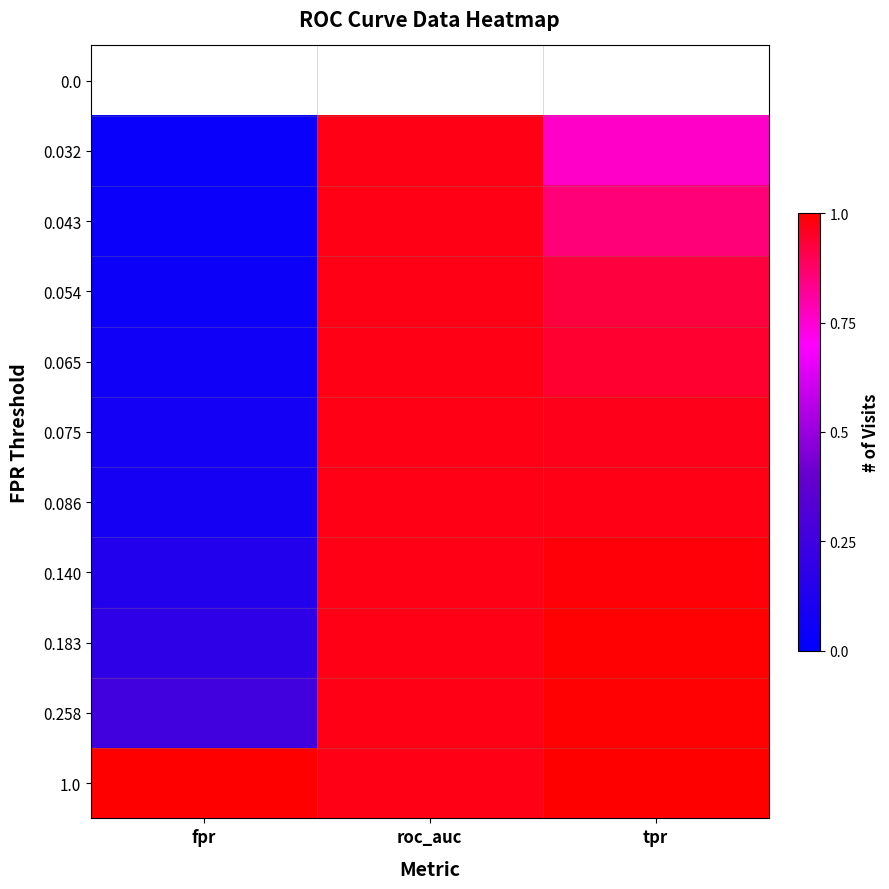

Which label corresponds to the smallest value in the chart?

fpr